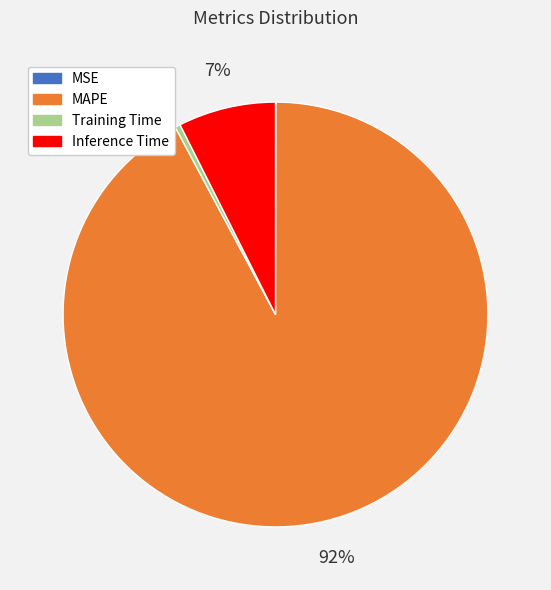

To the nearest percent, what percentage of the pie is Inference Time?

7%